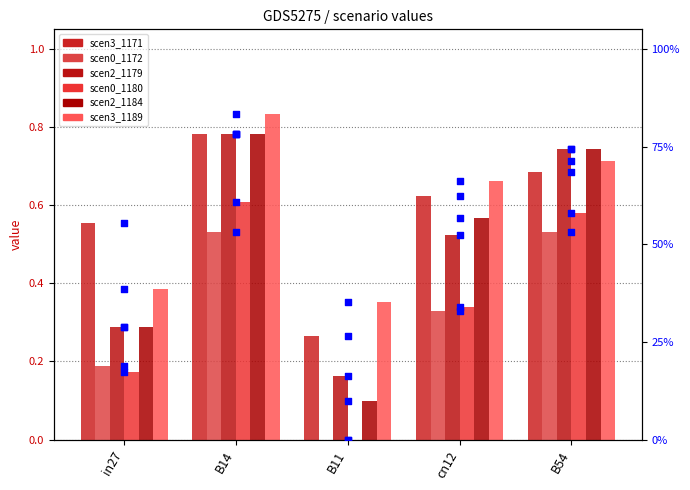

Which series contains the lowest Y value?

scen0_1172